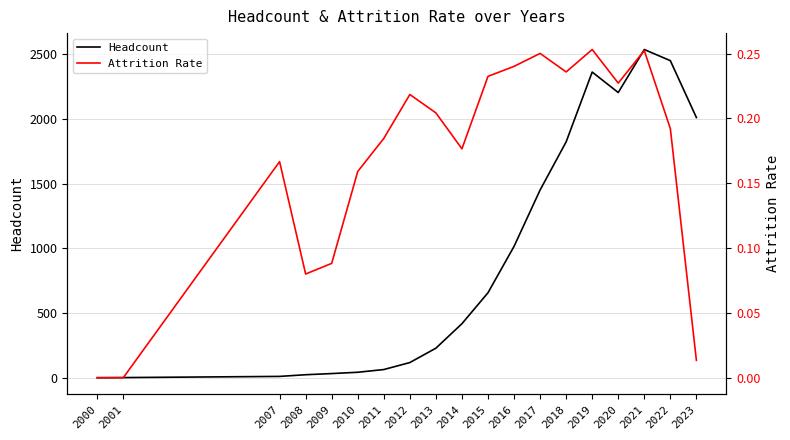

At which label is Headcount closest to 1269?

2017